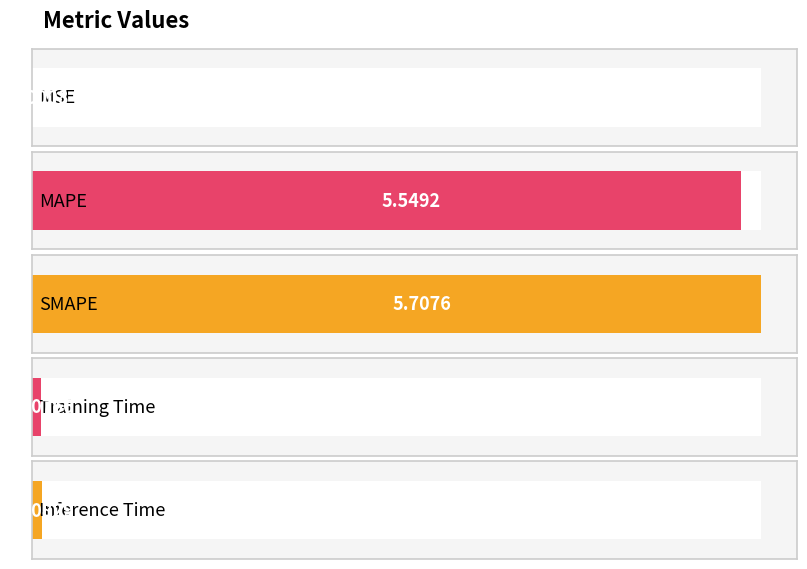

Reading left to right, list all the values displayed in this chart.

0.0	5.5	5.7	0.1	0.1